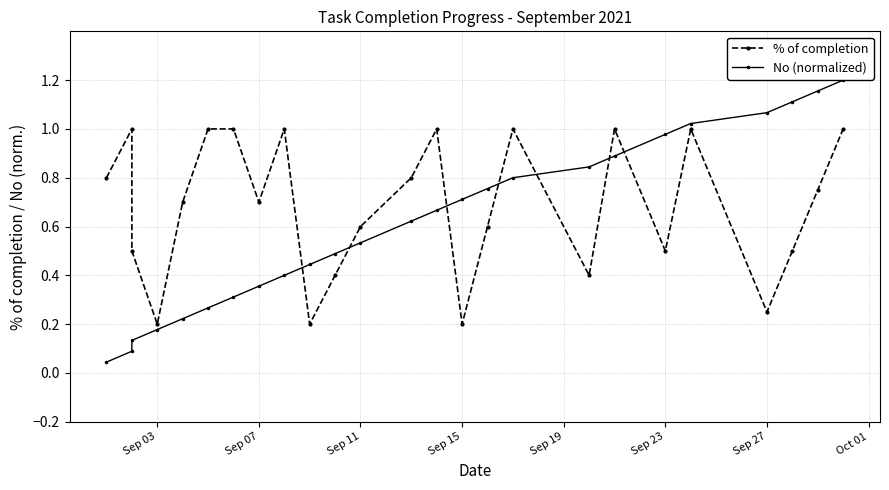

What is the difference between the second highest and second lowest values in the % of completion series?

0.8